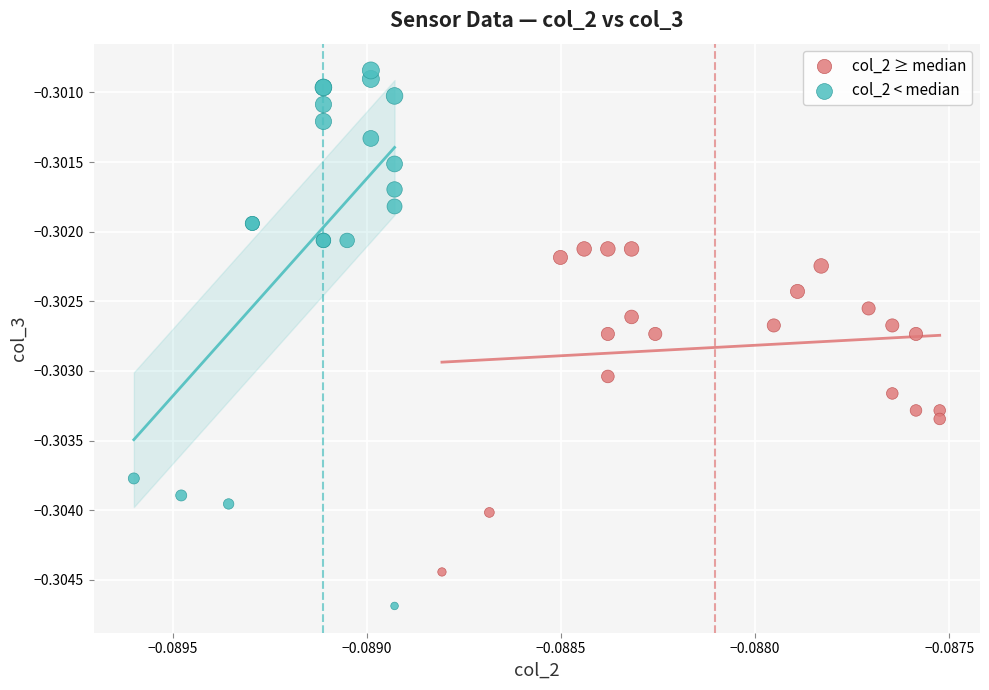

Which series contains the lowest Y value?

col_2 < median